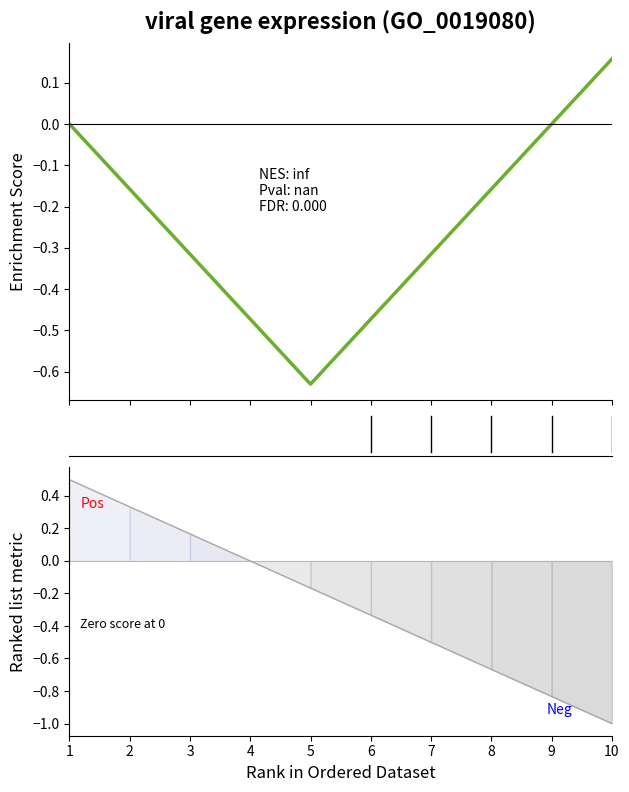

At how many categories does at least one series exceed 0?

4